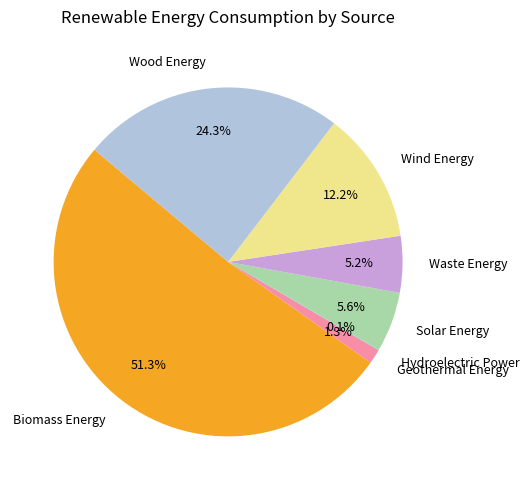

What portion of the pie excludes Solar Energy?

94.4%